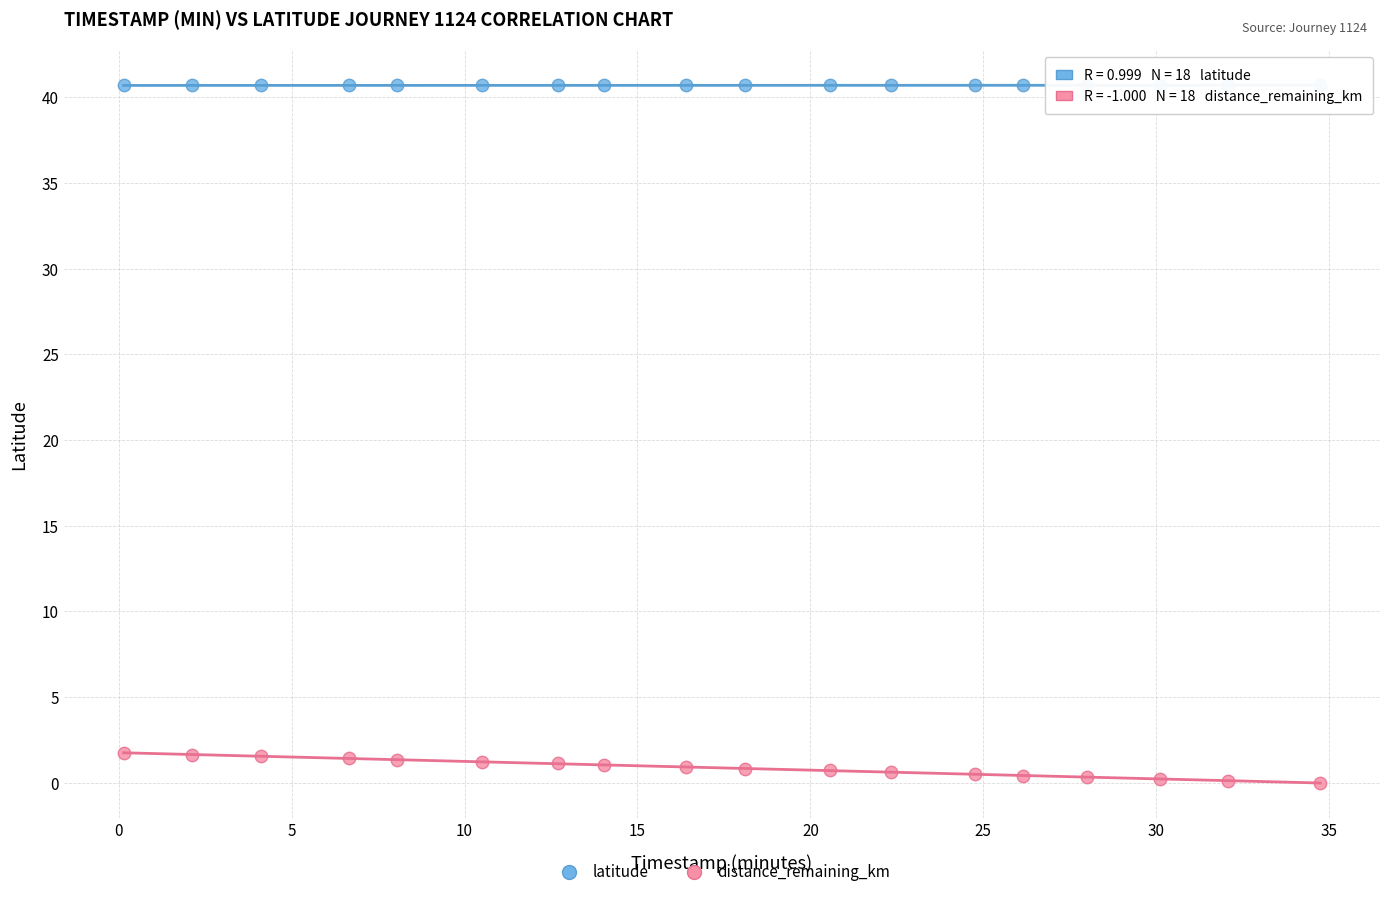

Which series contains the lowest Y value?

distance_remaining_km